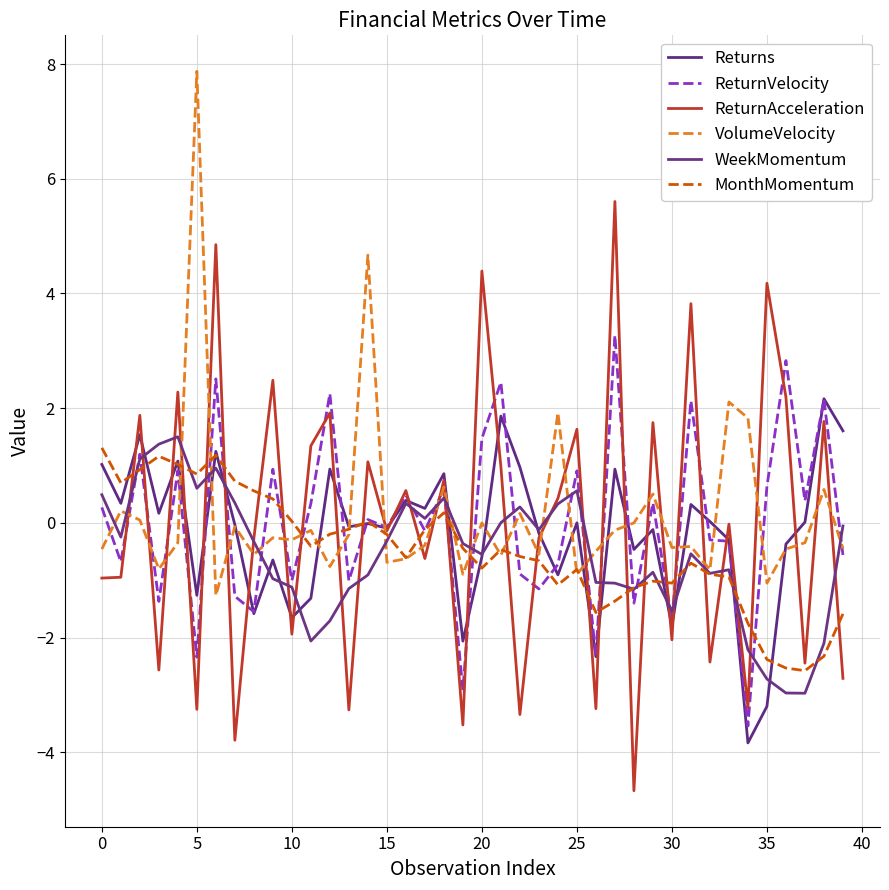

Which category has the highest value in the VolumeVelocity series?

5